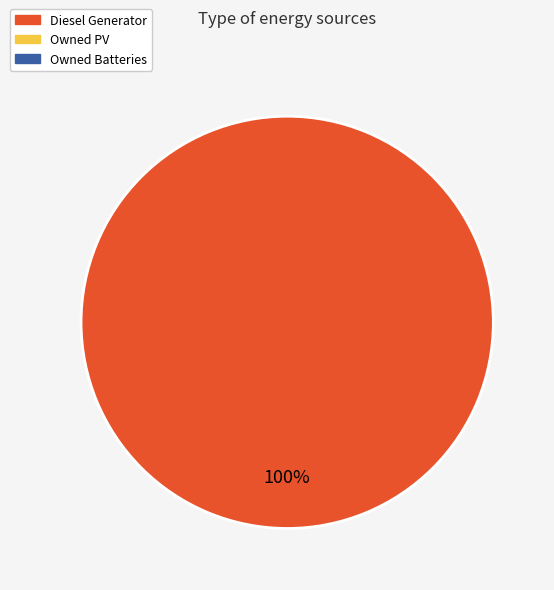

Is there any slice that represents more than half of the pie?

Yes